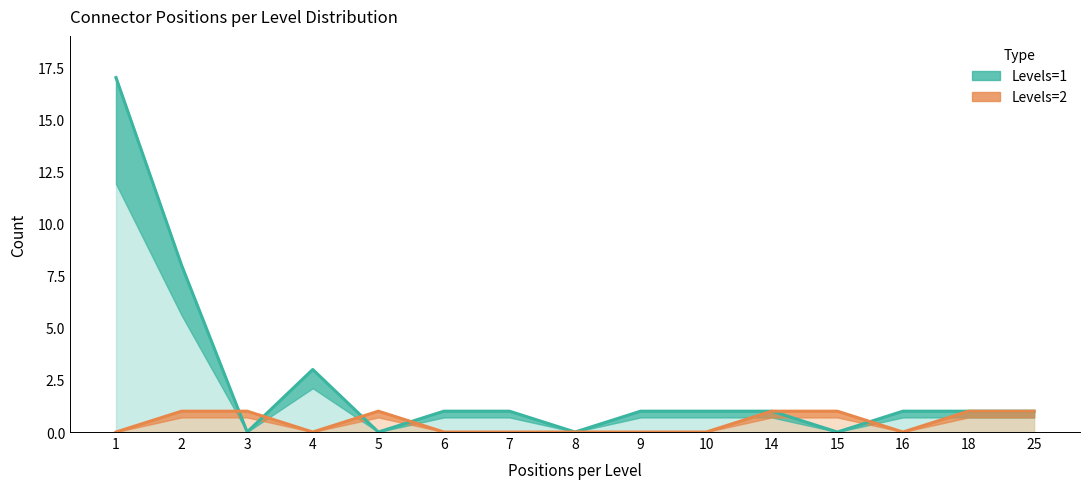

True or false: Levels=2 and Levels=1 cross at least once.

True